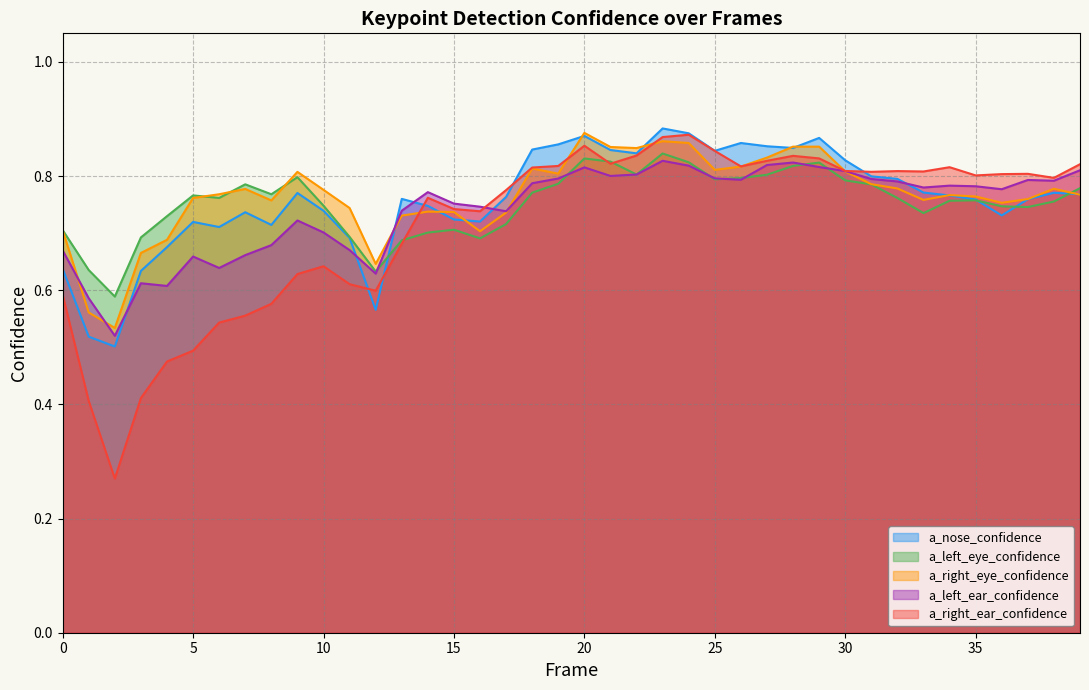

The value of a_left_ear_confidence at 25 is 0.8. True or false?

True